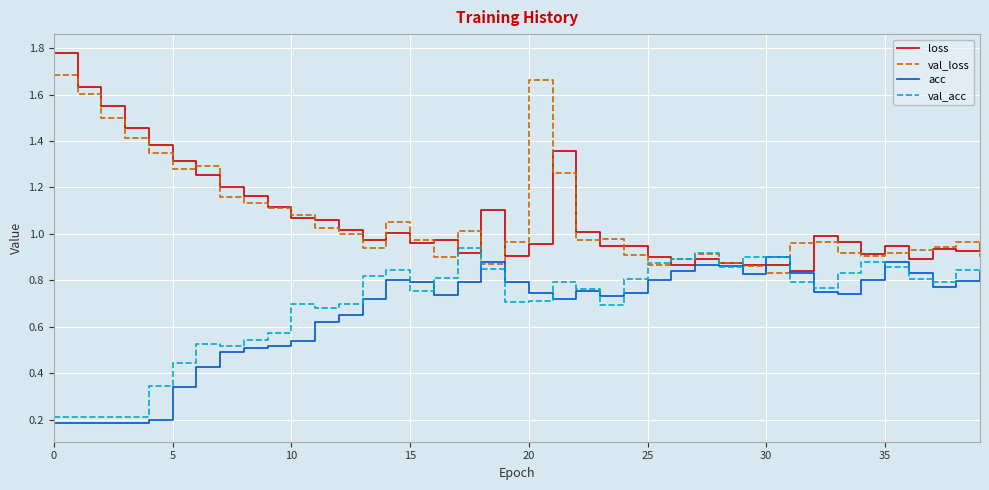

What are all the series names shown in the legend?

loss, val_loss, acc, val_acc